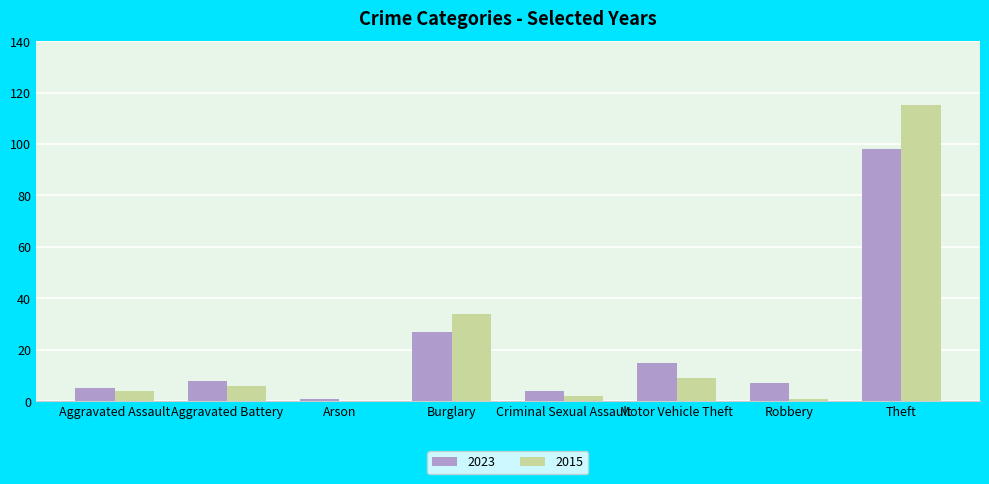

The 2023 series shows 20 at Motor Vehicle Theft. True or false?

False